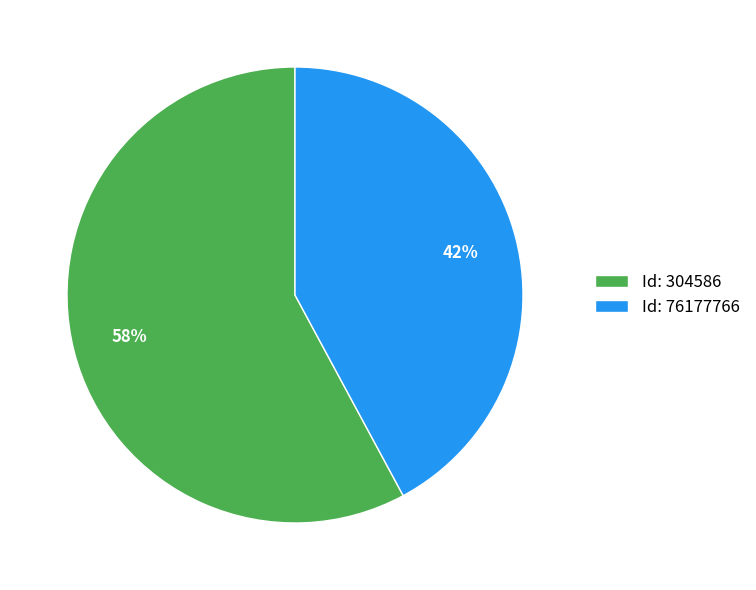

Is it true that Id: 304586 is 58% of the pie?

True